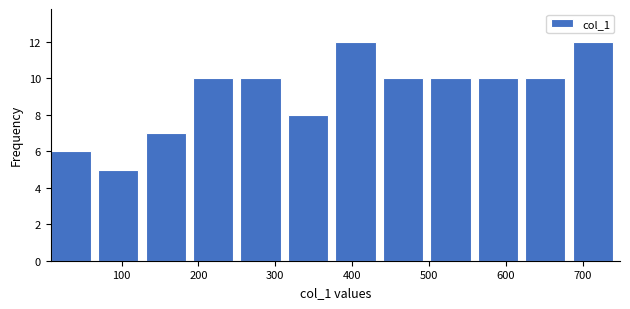

Reading left to right, transcribe this chart: for each bar, give the range it covers on the x-axis and its height. Neither the bar edges nor the heights are printed on the chart, so give them approximately, as read against the axes.

10 to 70: 6
70 to 130: 5
130 to 190: 7
190 to 250: 10
250 to 320: 10
320 to 380: 8
380 to 440: 12
440 to 500: 10
500 to 560: 10
560 to 630: 10
630 to 690: 10
690 to 750: 12